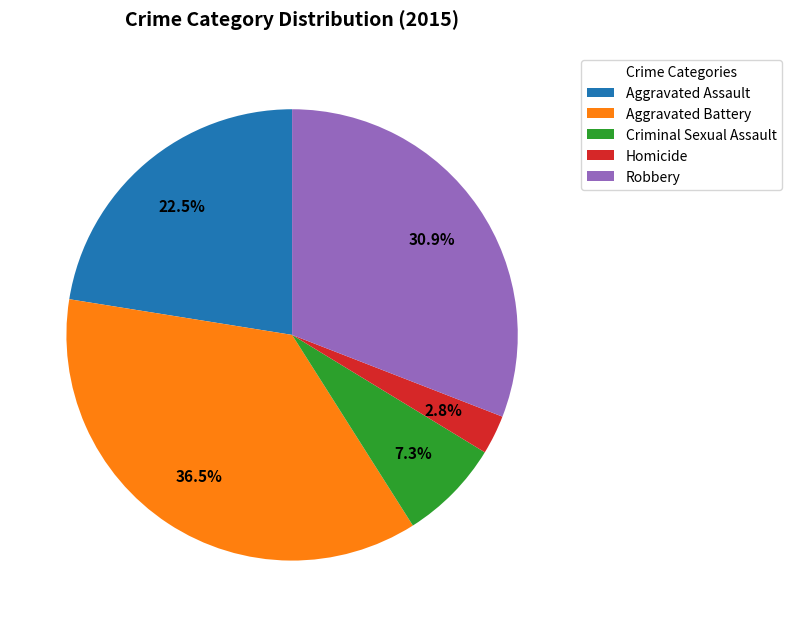

To the nearest percent, what is the difference between the largest and smallest slice percentages?

34%